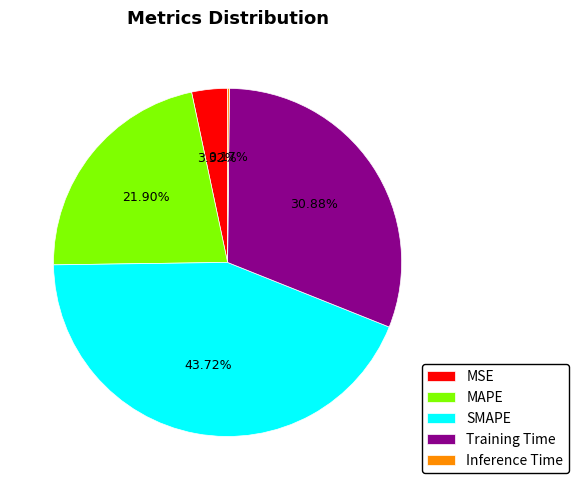

Which has a higher value, Training Time or SMAPE?

SMAPE